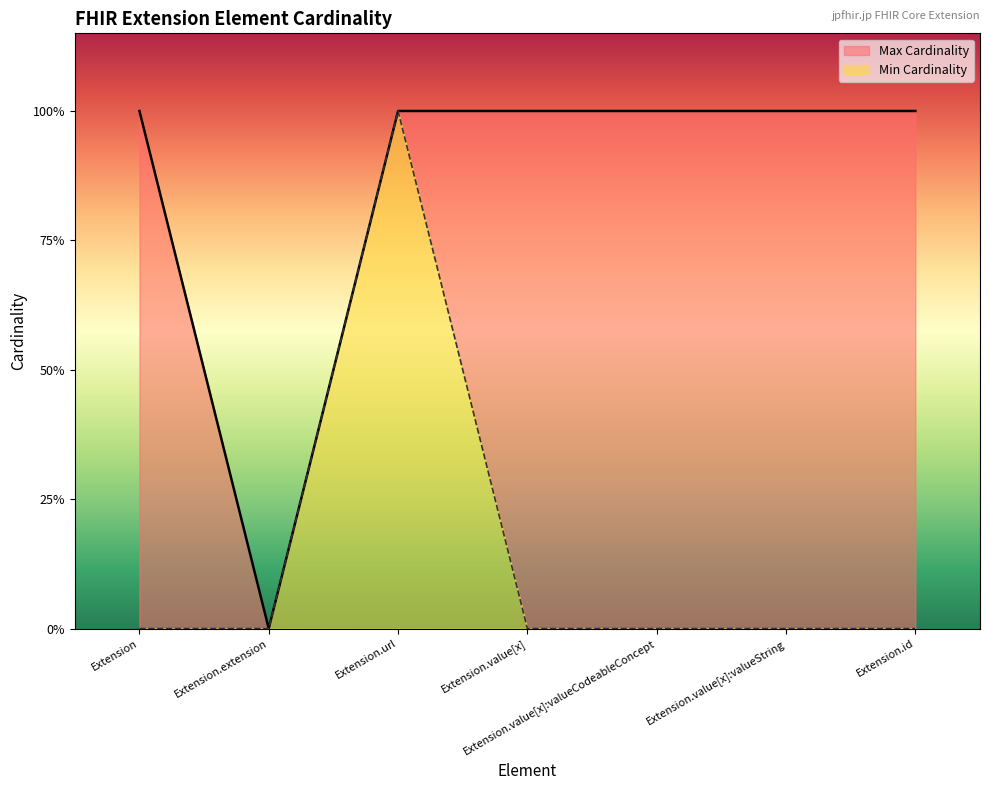

At which category is the sum across all series the highest?

Extension.url